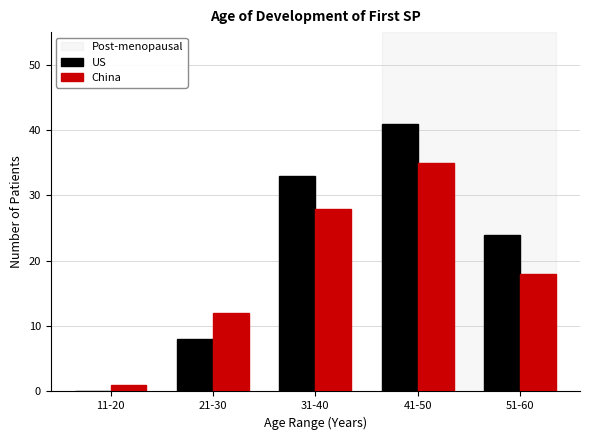

Reading right to left, extract all data points from this chart.

US: 51-60=24	41-50=41	31-40=33	21-30=8	11-20=0
China: 51-60=18	41-50=35	31-40=28	21-30=12	11-20=1